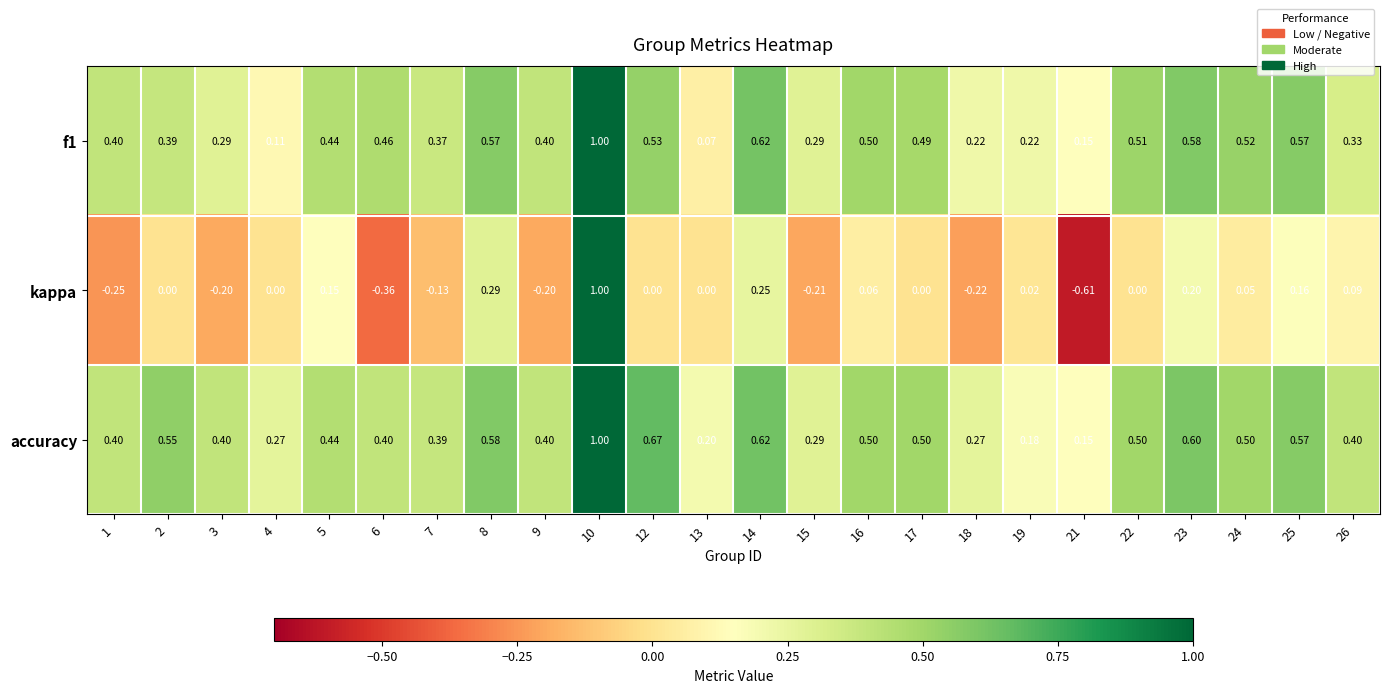

Which series has the widest spread of values?

kappa